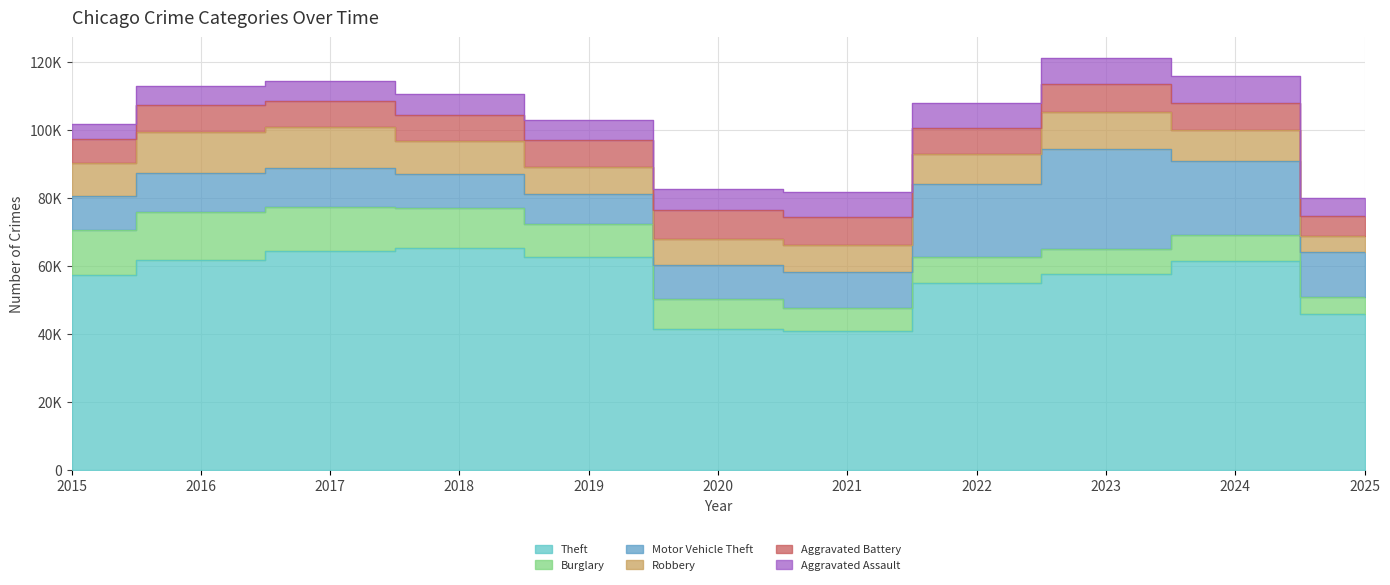

What is the sum of all Aggravated Assault values?

69565